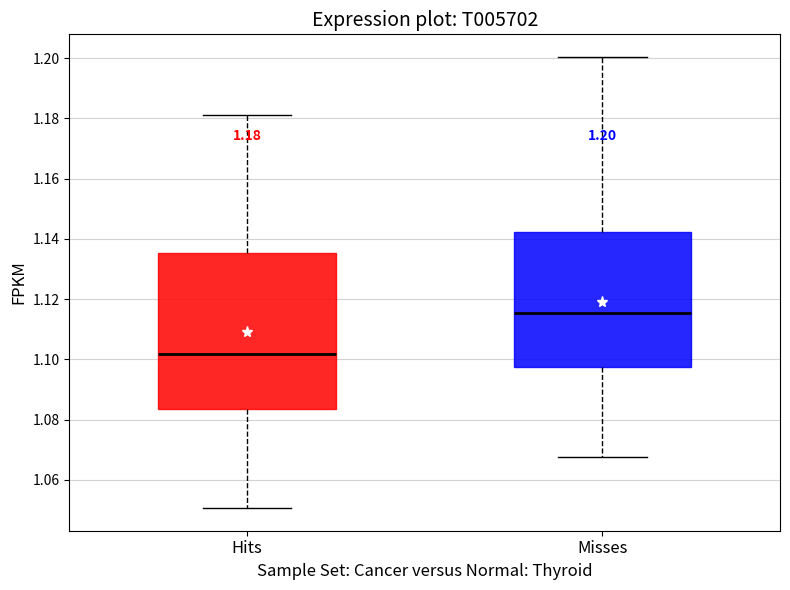

Comparing the boxes themselves (not the whiskers), which one is the tallest?

Hits